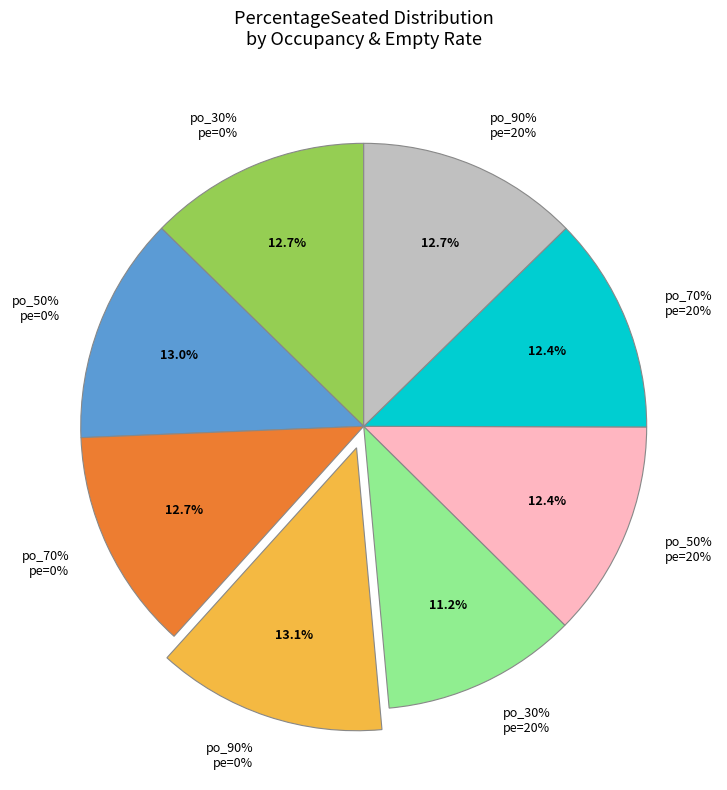

Is it true that True is 12% of the pie?

False